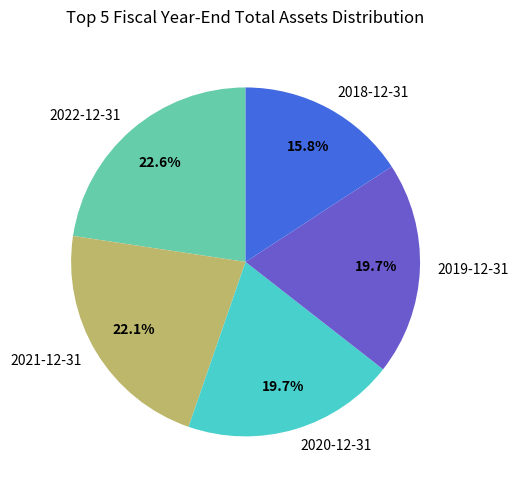

What is the ratio of the value at 2021-12-31 to the value at 2022-12-31?

1.0